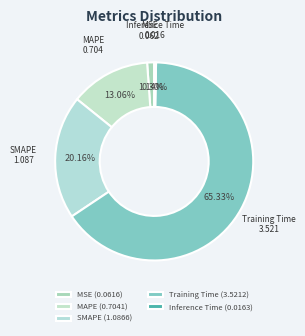

Count the number of slices in the pie.

5